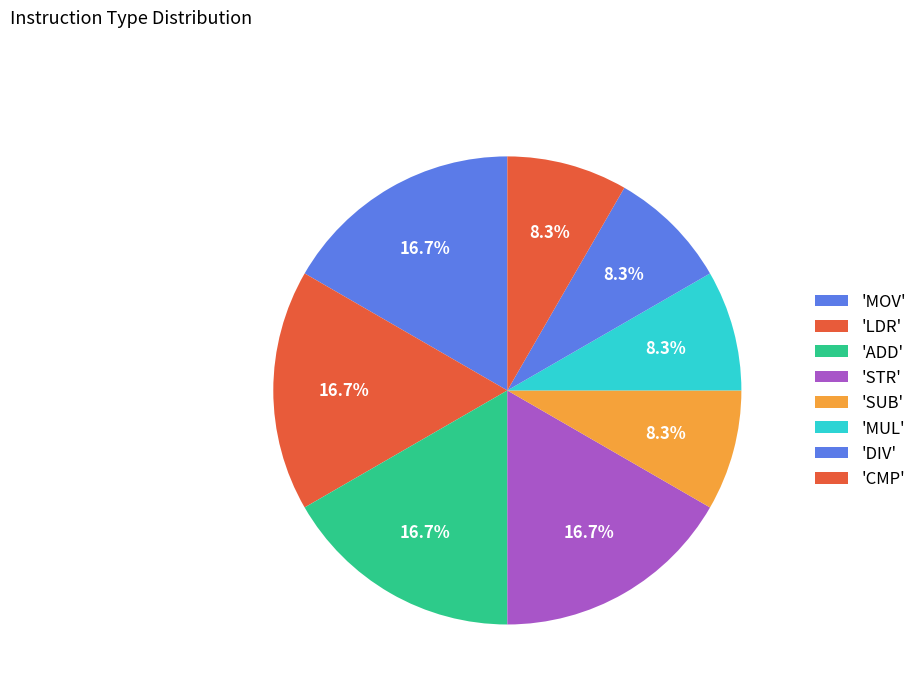

How many slices are in this pie chart?

8